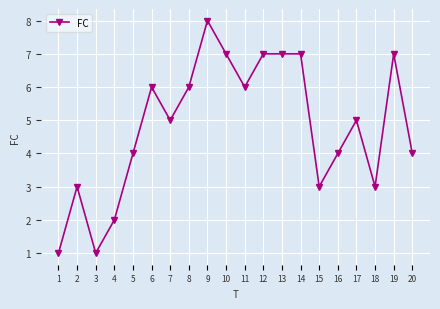

What is the value of the 19th point from the left?

7